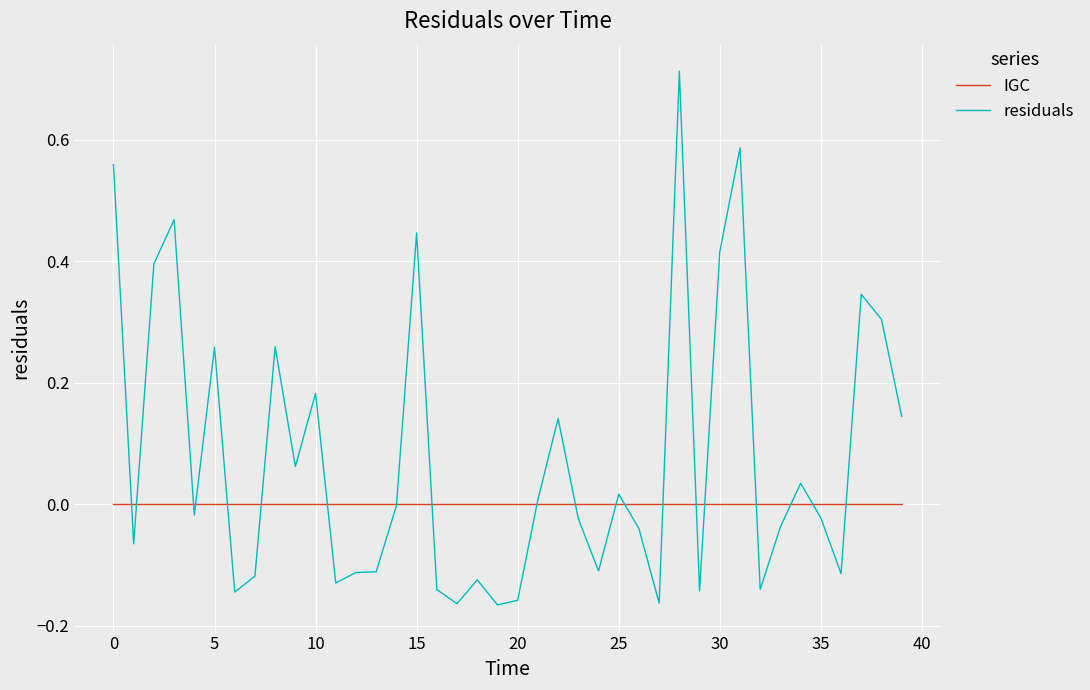

Rank the series by their maximum value, from lowest to highest.

IGC, residuals